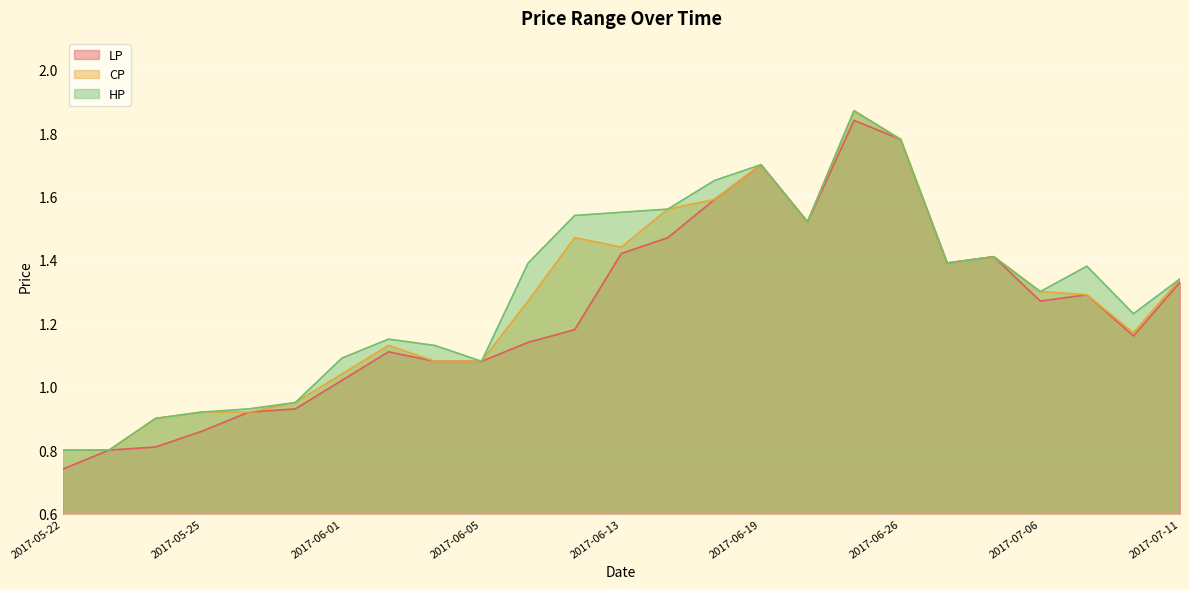

Where is the first local minimum for CP?

2017-06-13